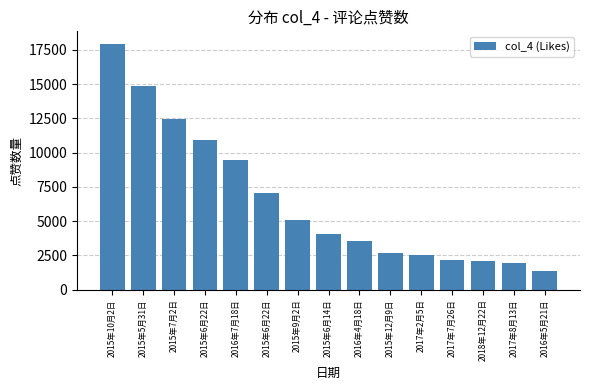

Between 2018年12月22日 and 2015年6月22日, which is larger?

2015年6月22日